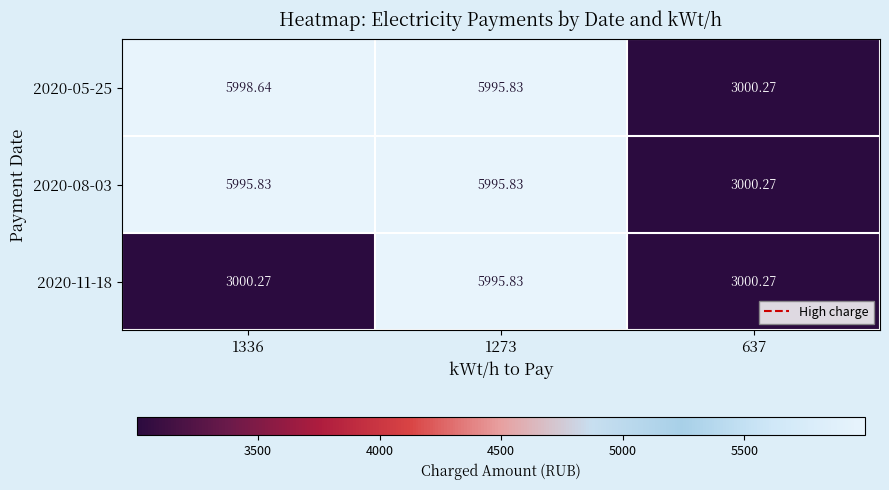

How many categories are shown in the chart?

3